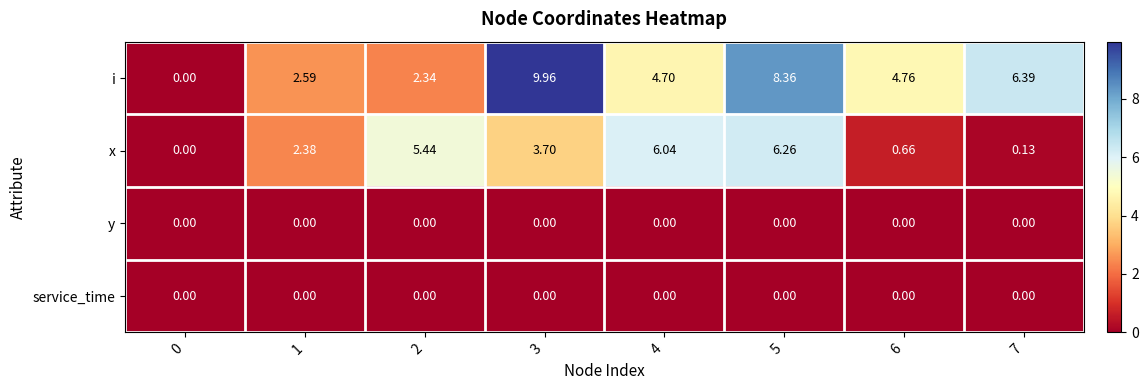

Which series has the largest range (max minus min)?

i